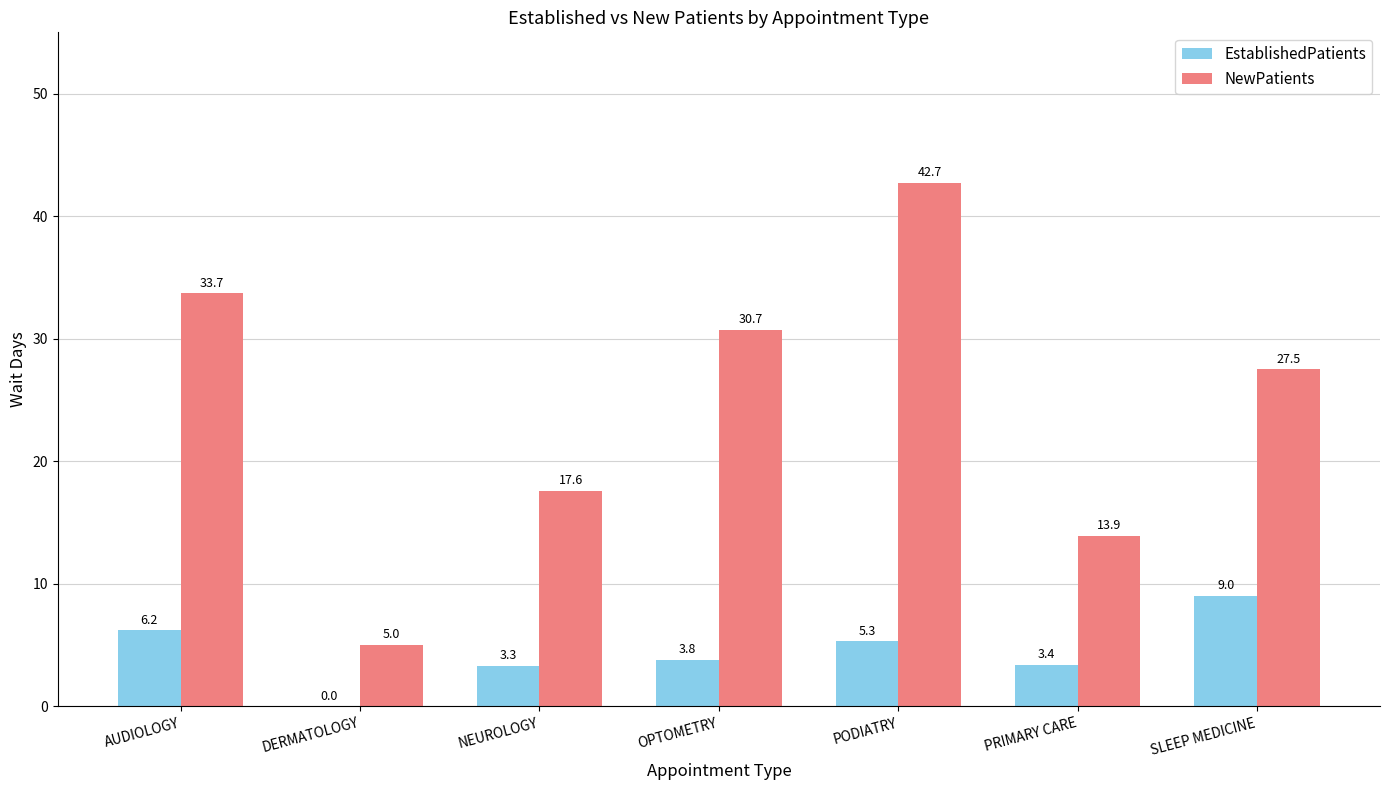

What is the sum of all EstablishedPatients values?

31.0